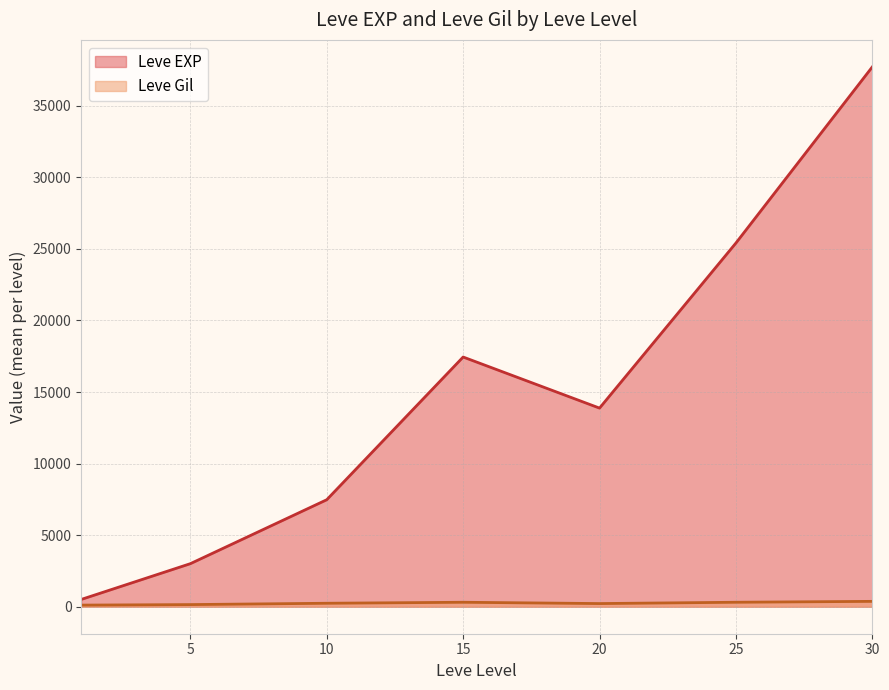

How many lines are shown in the chart?

2